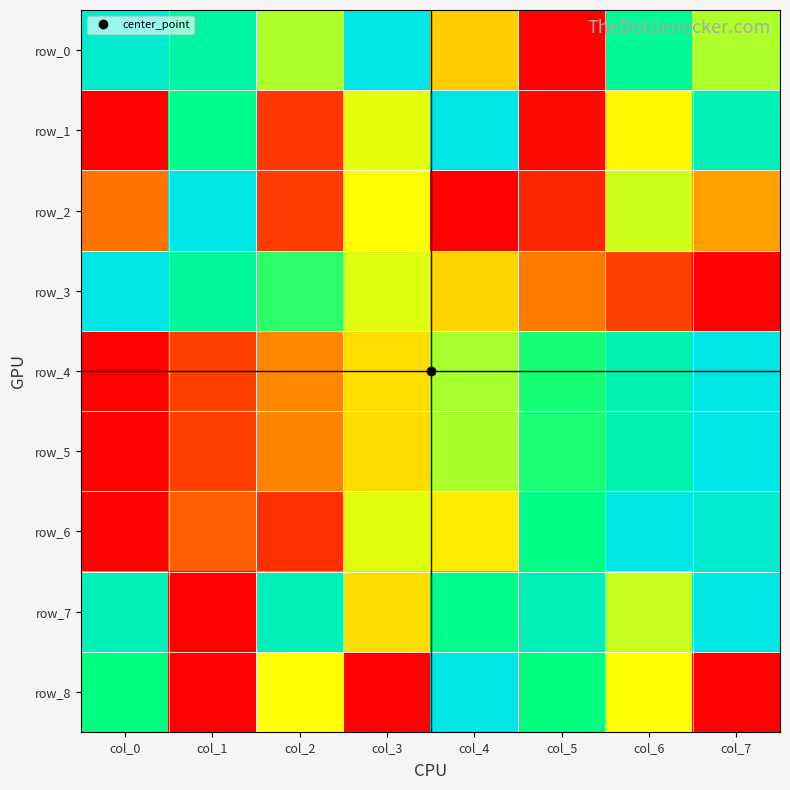

The value of row_1 at col_0 is -0.5. True or false?

False